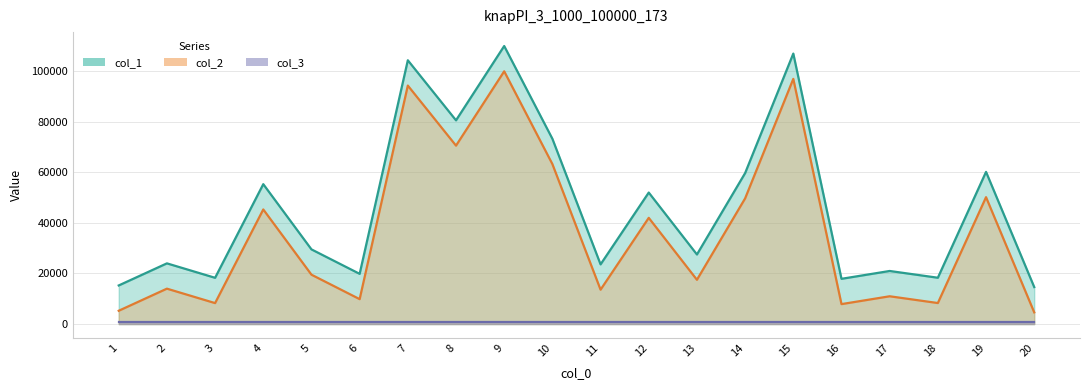

Which has a higher value, 10 or 6?

10